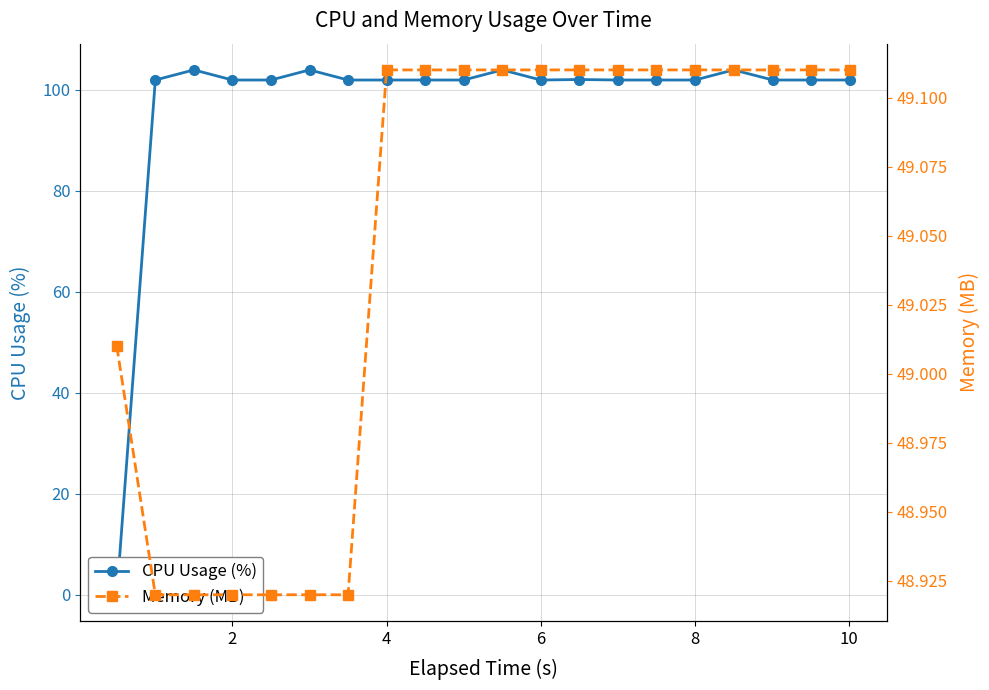

Between 7 and 8, which is larger?

7